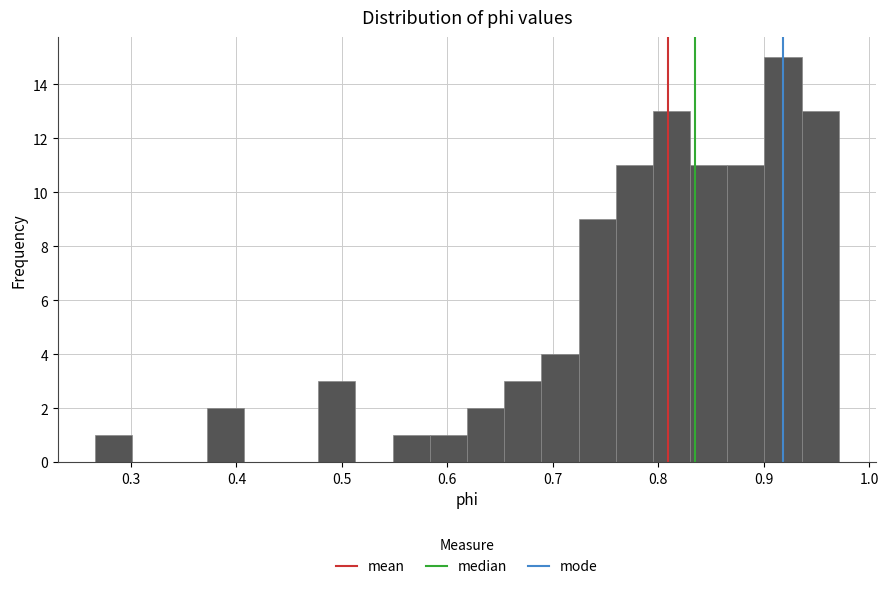

Around what value on the x-axis is the tallest bar? Give the approximate position of its centre, as read against the axis.

0.92